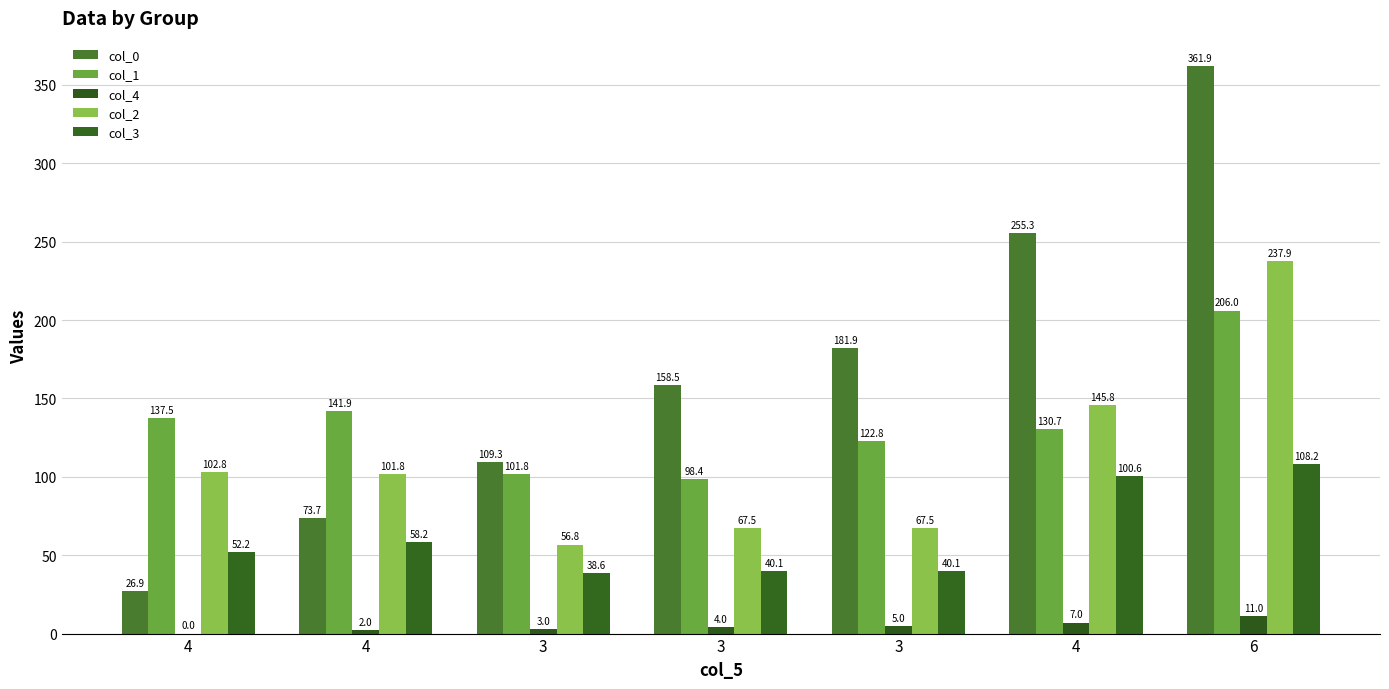

The col_0 series shows 109.3 at 3. True or false?

True